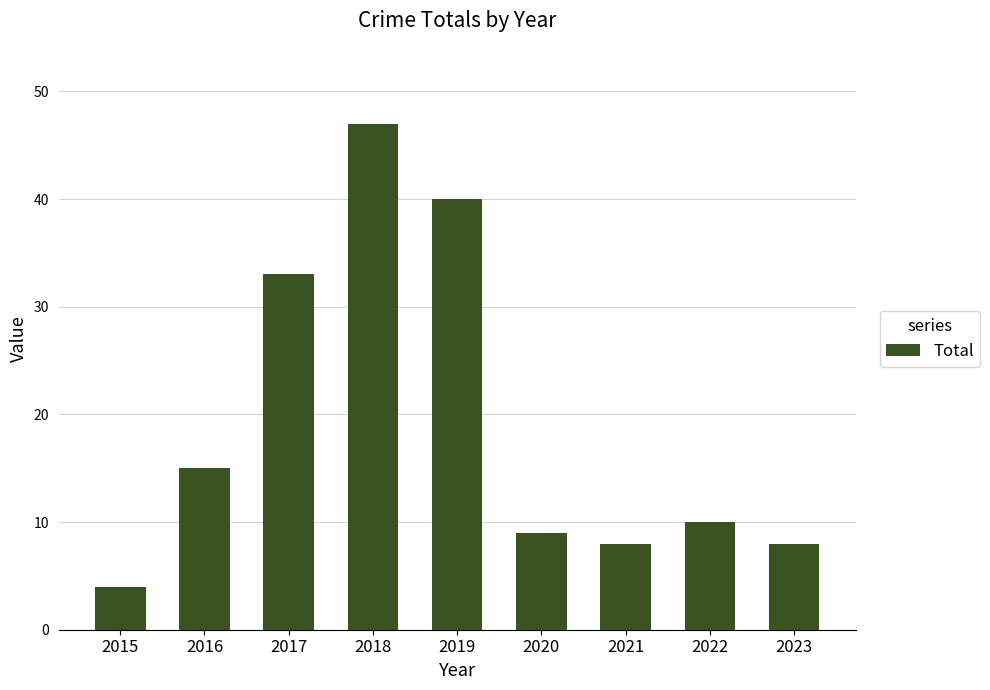

Reading left to right, transcribe all the data shown in this chart.

2015=4	2016=15	2017=33	2018=47	2019=40	2020=9	2021=8	2022=10	2023=8